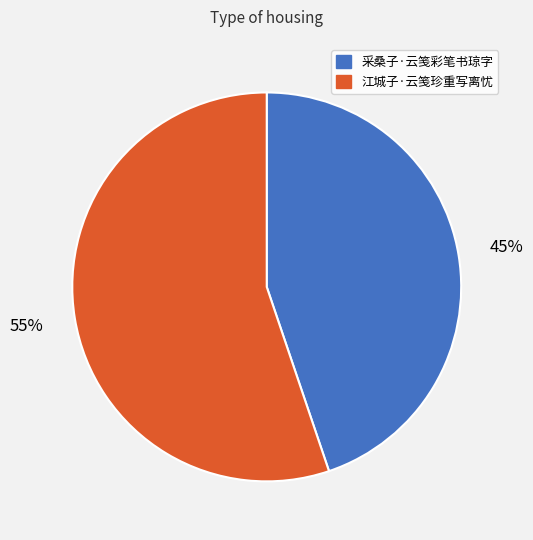

Is it true that 采桑子·云笺彩笔书琼字 is 54% of the pie?

False